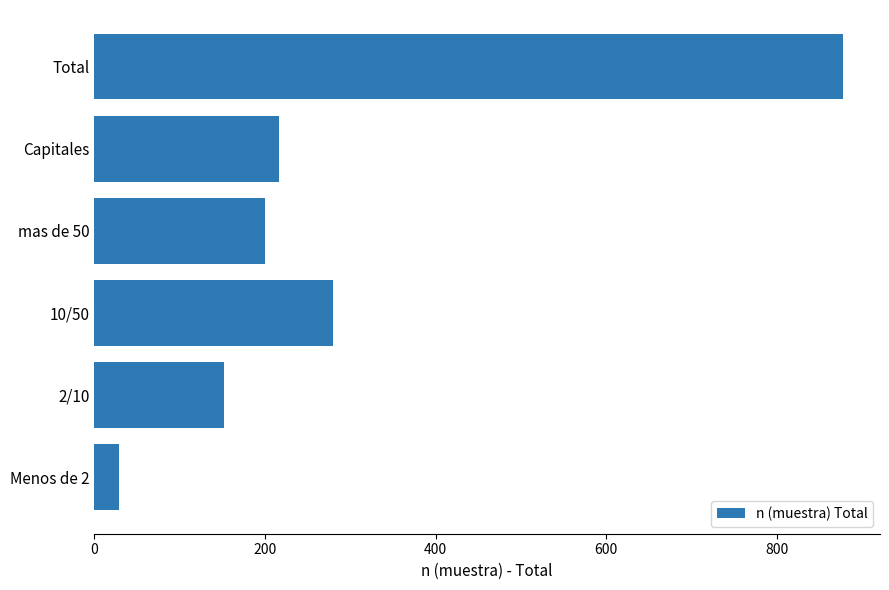

How many values are below 216?

3